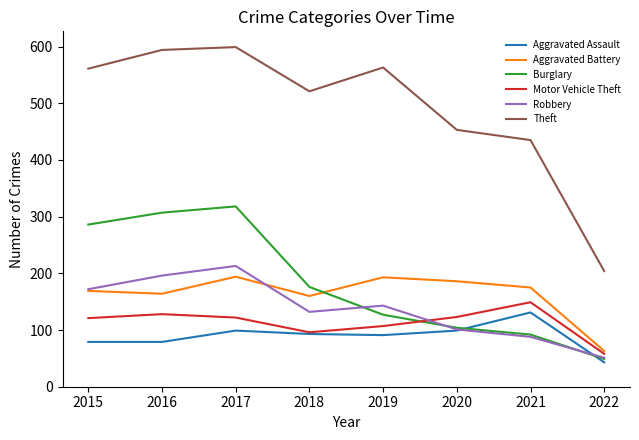

Which series has the largest range (max minus min)?

Theft